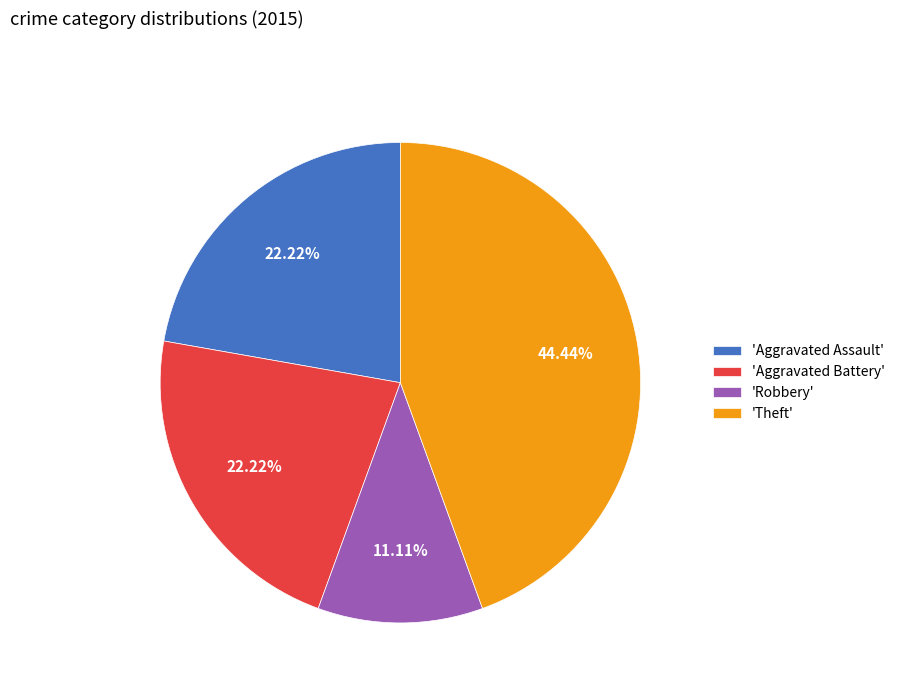

What is the smallest slice in the pie chart?

'Robbery'